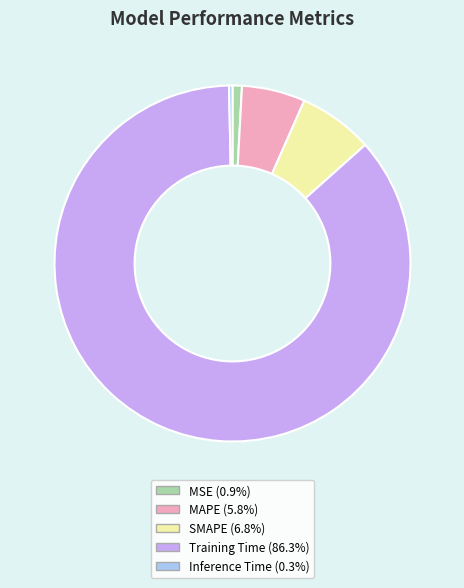

Rank the categories by value from highest to lowest.

Training Time, SMAPE, MAPE, MSE, Inference Time